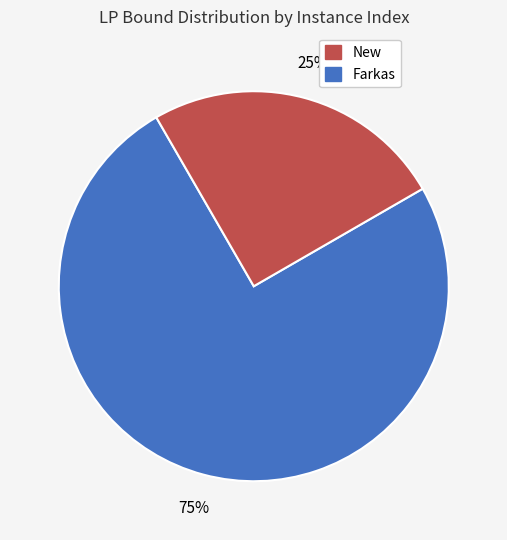

To the nearest percent, what is the average slice percentage?

50%